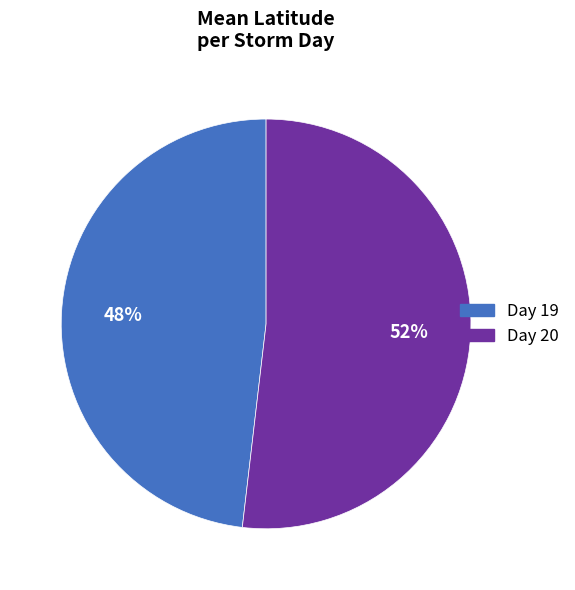

Is there any slice that represents more than half of the pie?

Yes